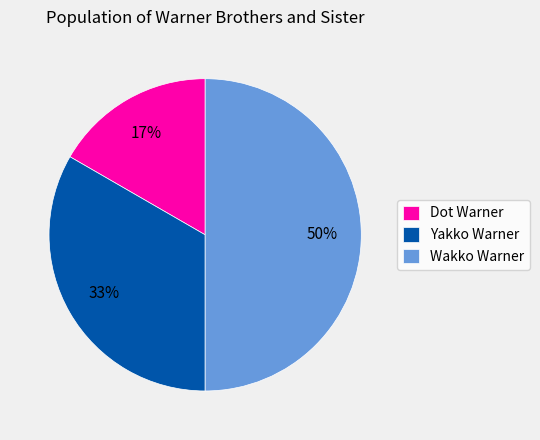

Is Dot Warner the majority of the pie?

No